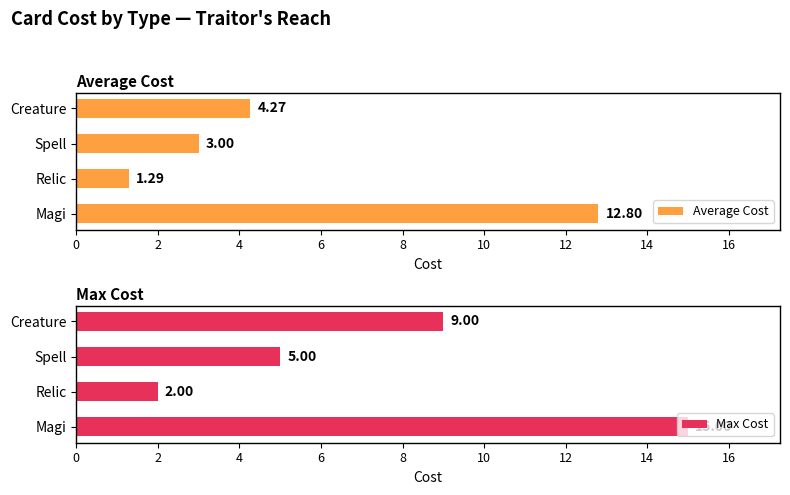

Reading left to right, extract all data points from this chart.

Average Cost: 12.8	1.3	3.0	4.3
Max Cost: 15.0	2.0	5.0	9.0